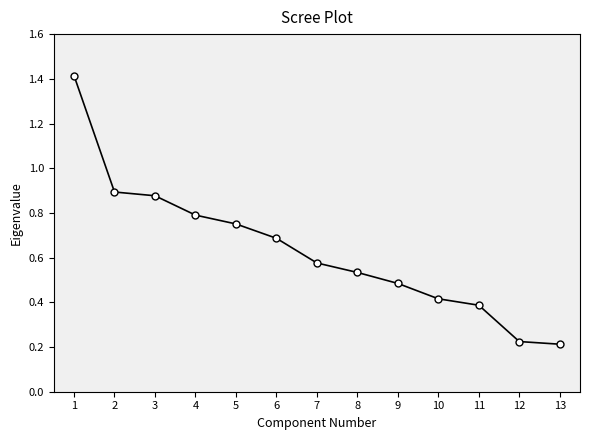

The chart shows a value of 0.1 at 8. True or false?

False